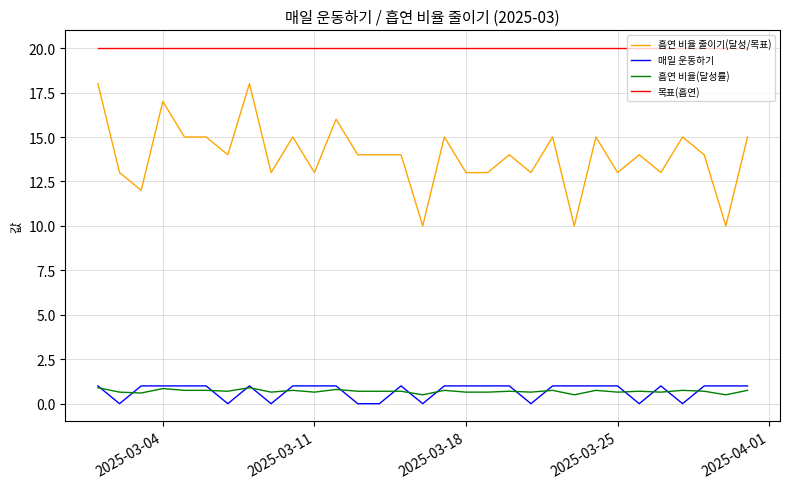

How many lines are shown in the chart?

4